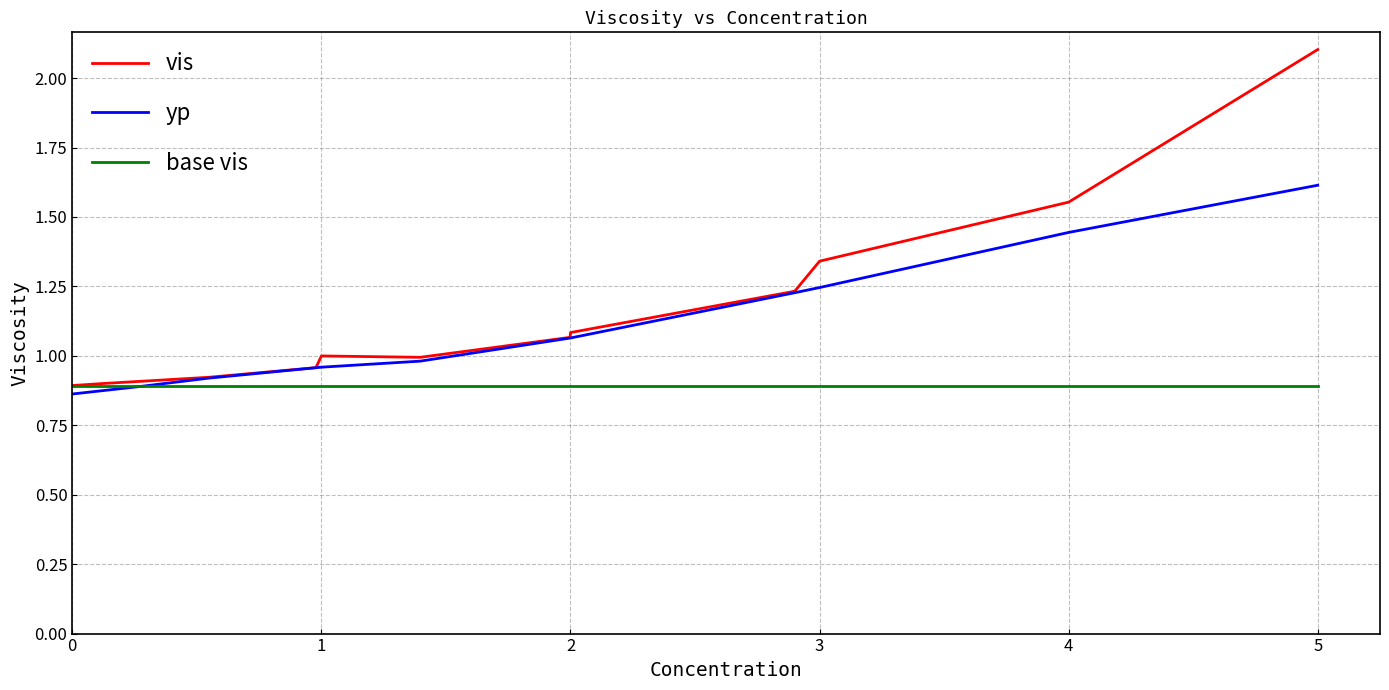

What is the sum of all vis values?

15.0